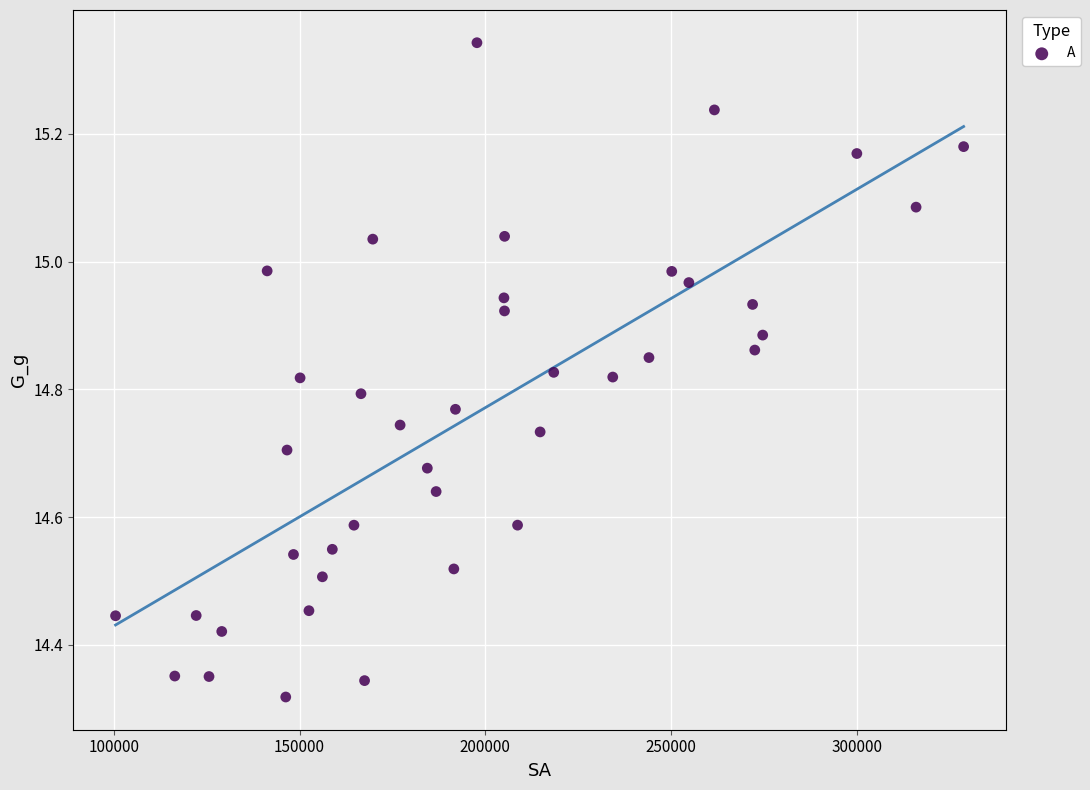

What is the range of X values (max minus min)?

228333.2